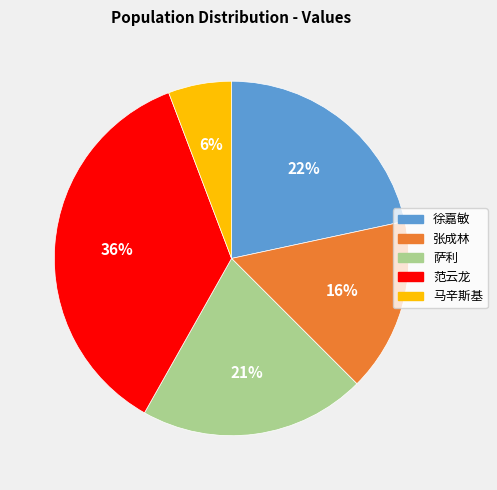

Count the number of slices in the pie.

5